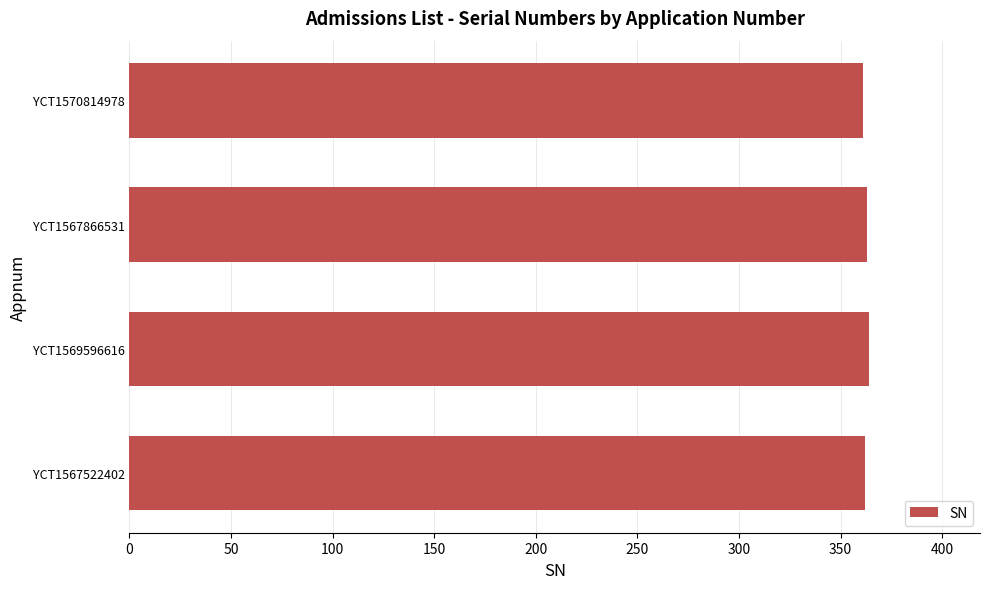

What is the ratio of the value at YCT1569596616 to the value at YCT1570814978?

1.0